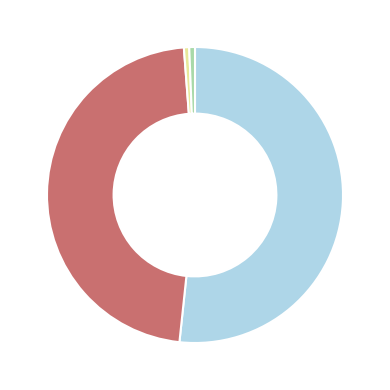

Is there any slice that represents more than half of the pie?

Yes